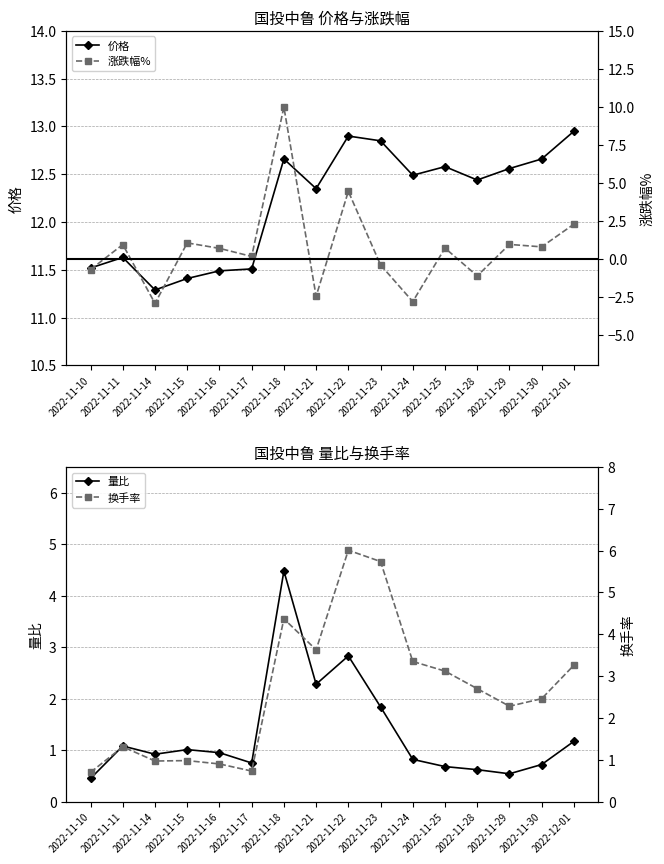

How many negative values does the 涨跌幅% series have?

6